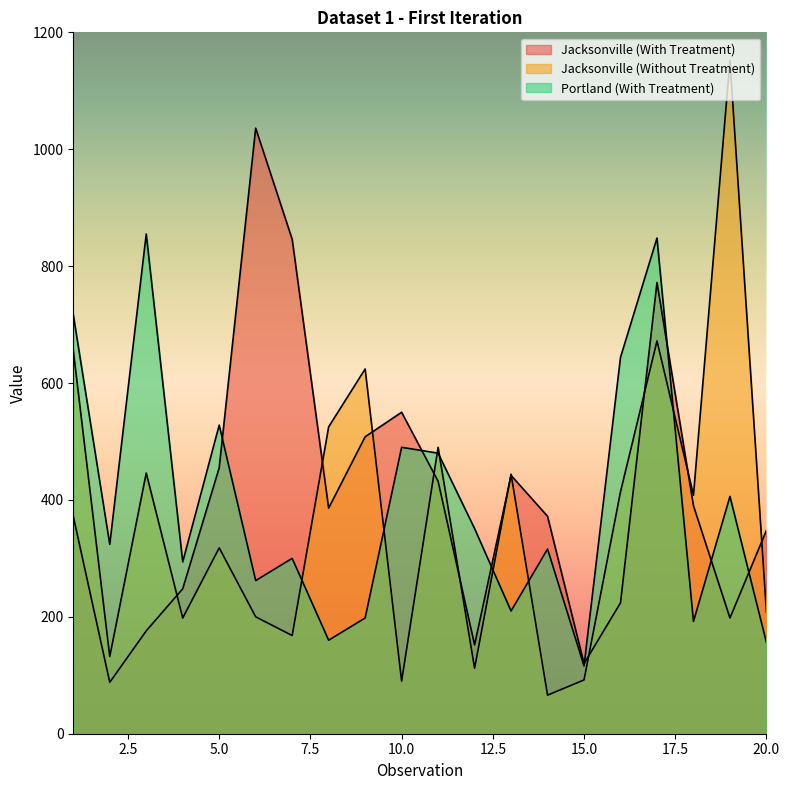

What is the value of the Portland (With Treatment) point at the 6th from the left?

262